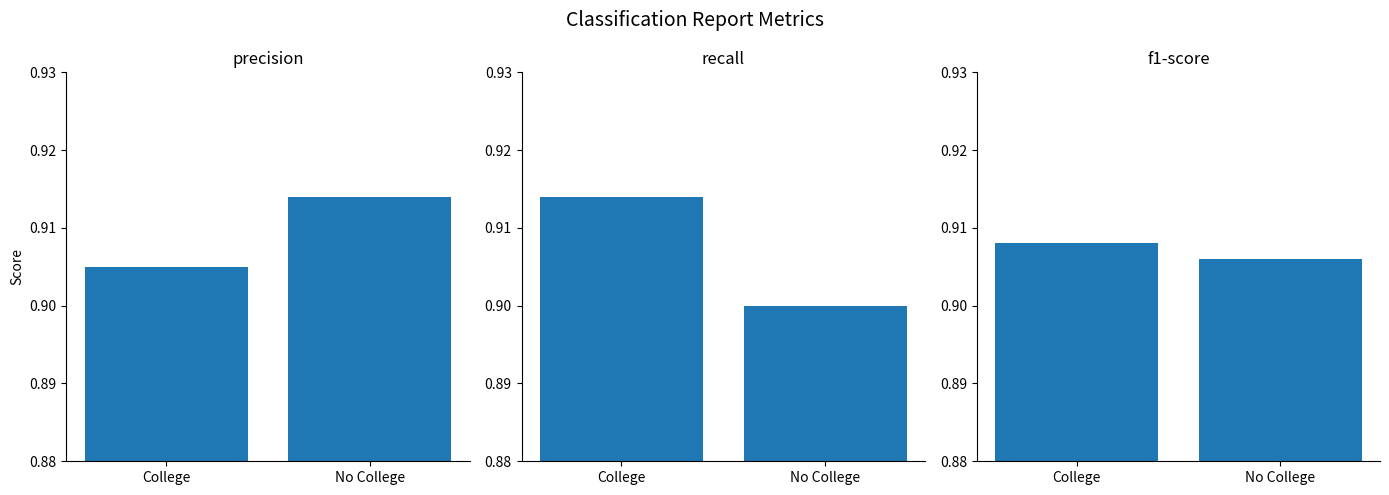

What position from the right is College?

2